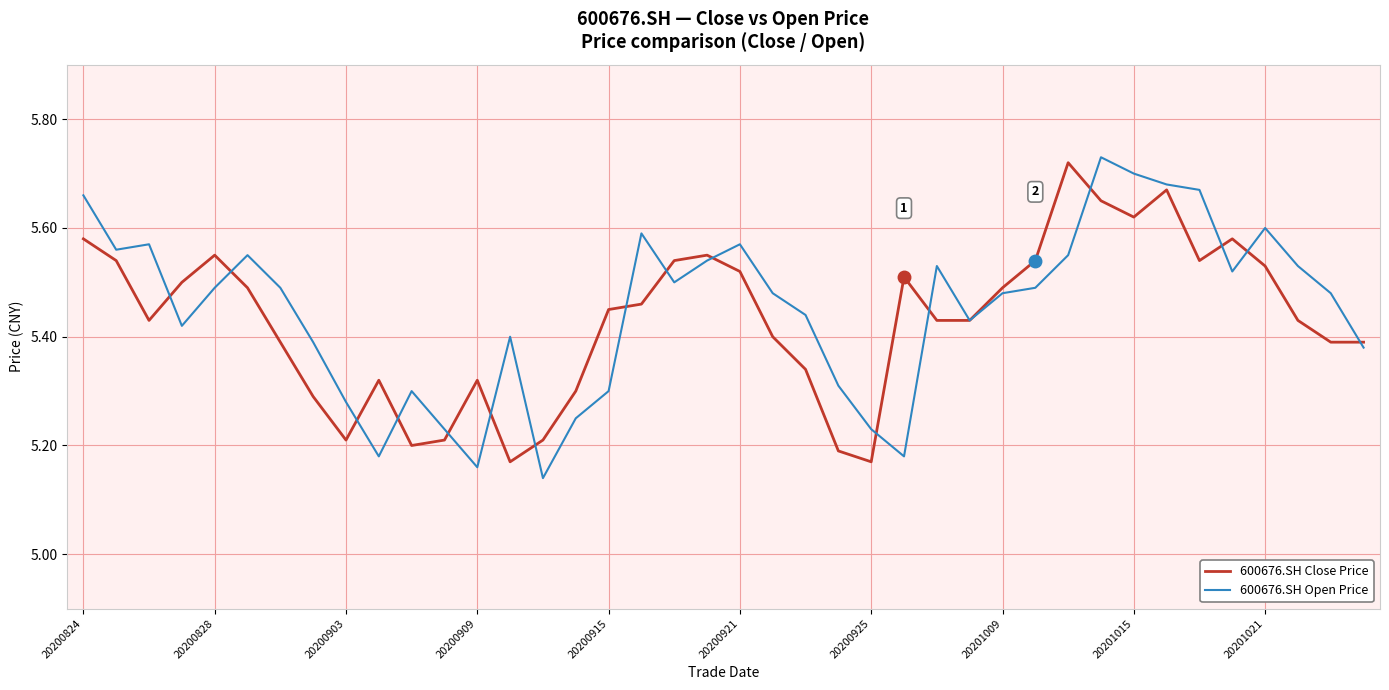

Count the number of categories in the chart.

40